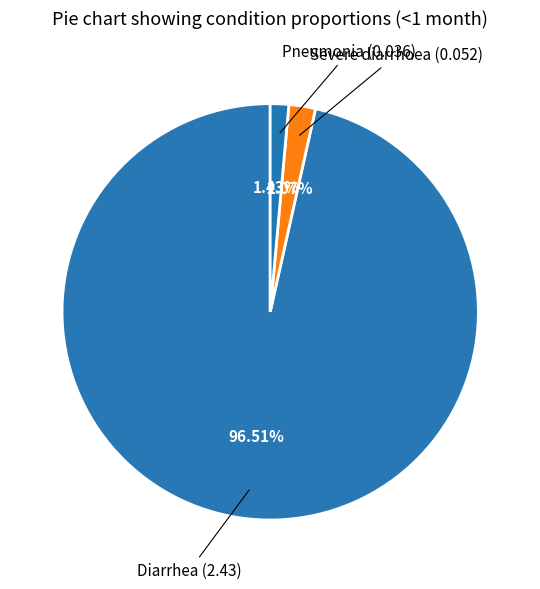

To the nearest percent, what portion does Diarrhea represent?

97%